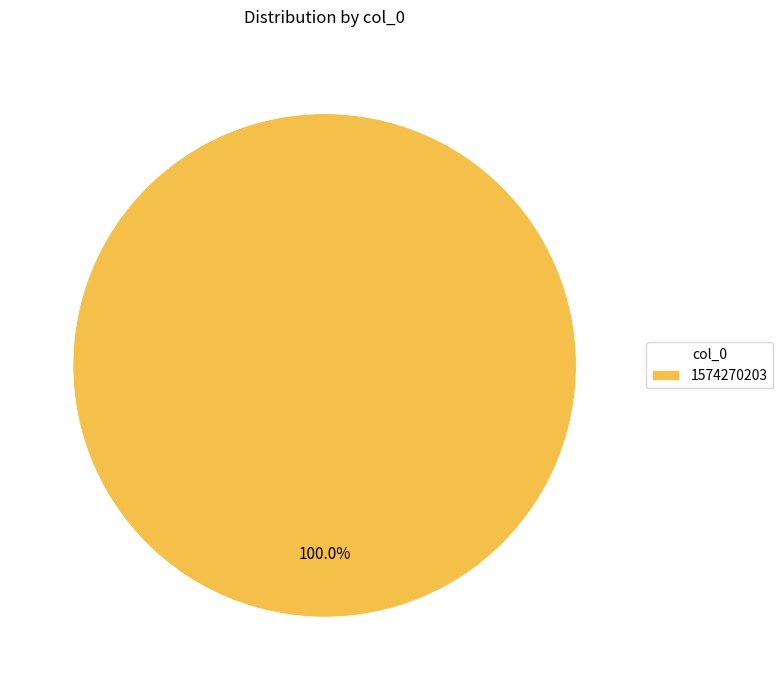

Rank the categories by value from highest to lowest.

1574270203